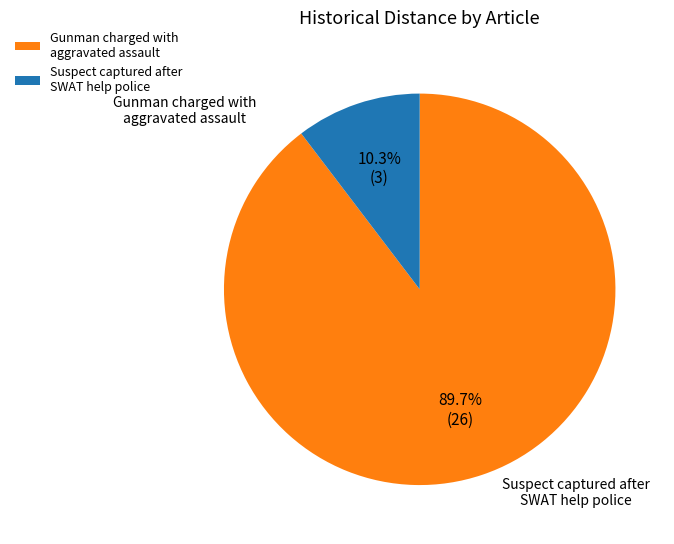

Which slice is the smallest?

Suspect captured after SWAT help police